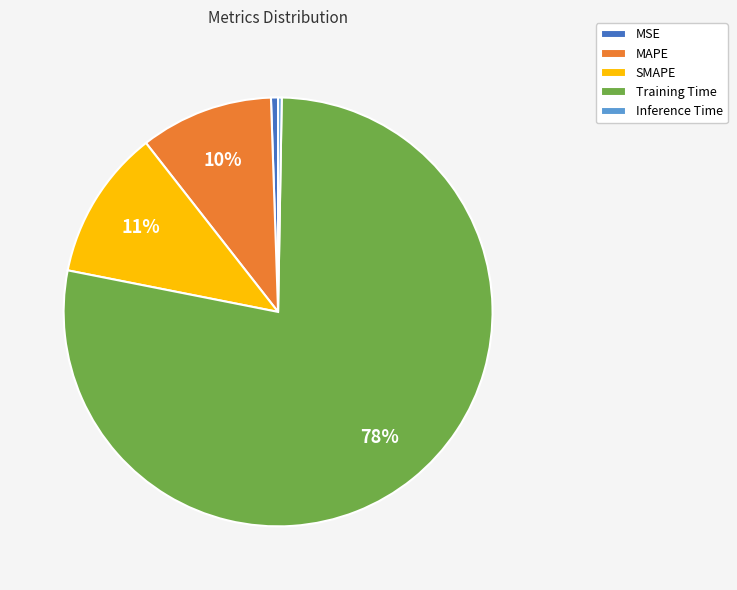

Which category has the biggest portion of the pie?

Training Time